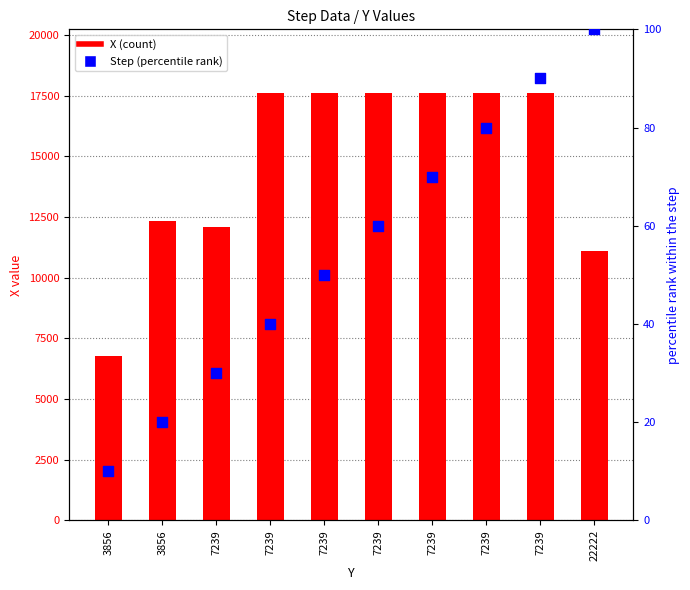

Is the value of Step (% rank) at 7239 greater than the value of X at 22222?

No